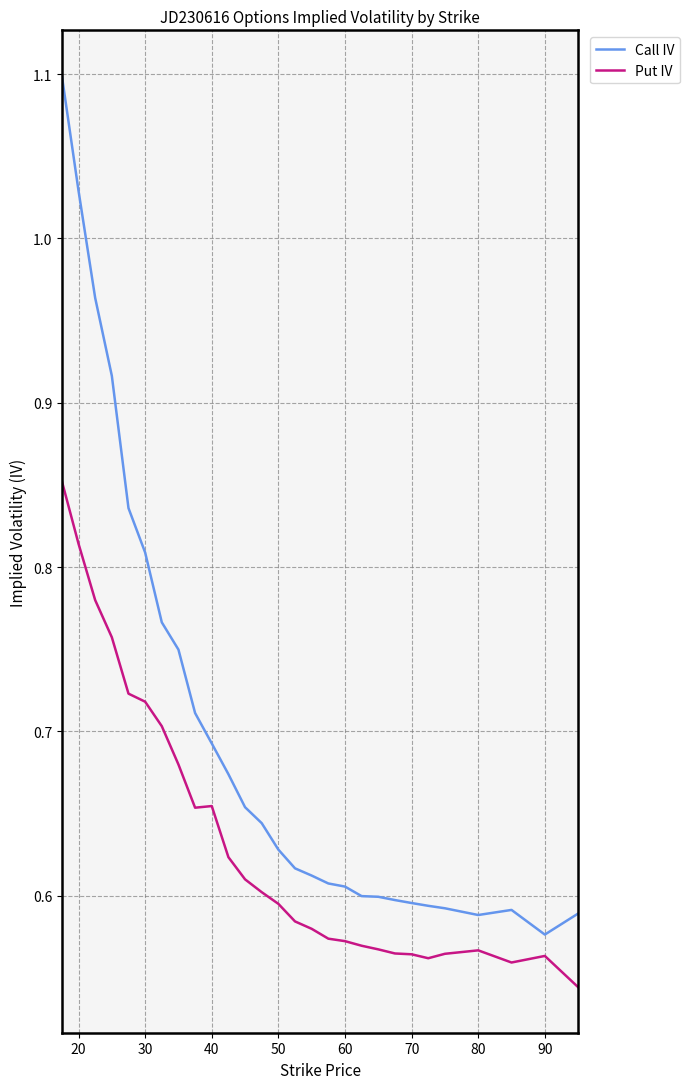

Rank the series by their maximum value, from lowest to highest.

Put IV, Call IV